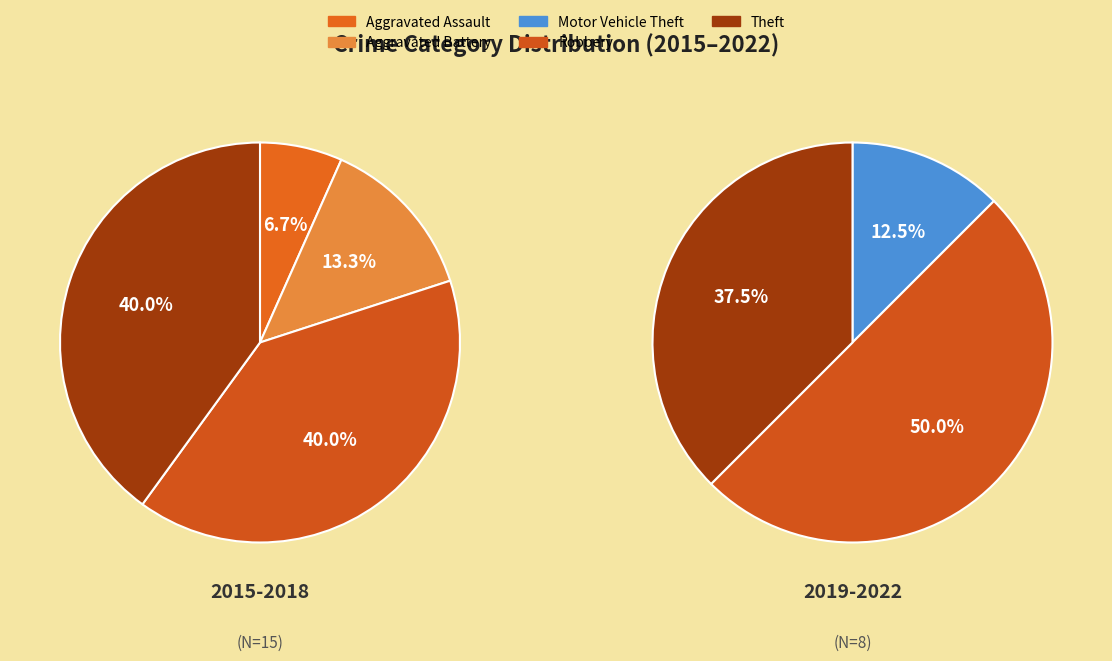

Approximately how many times larger is the value at Aggravated Assault compared to Aggravated Battery?

0.5